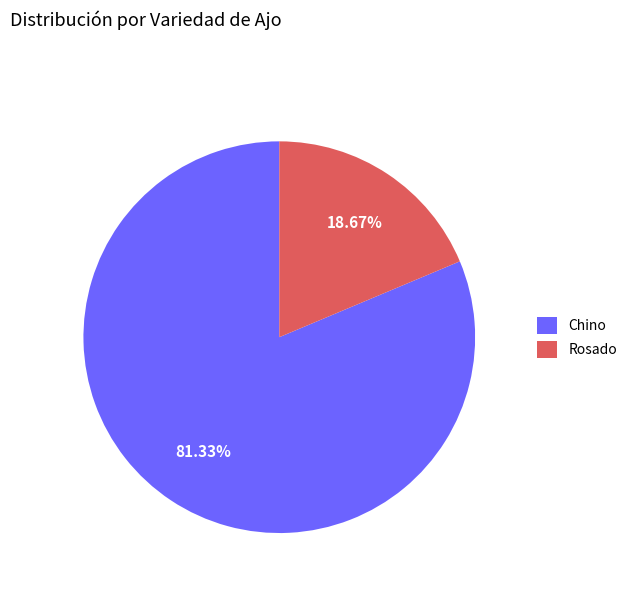

Does Chino account for over 50% of the chart?

Yes